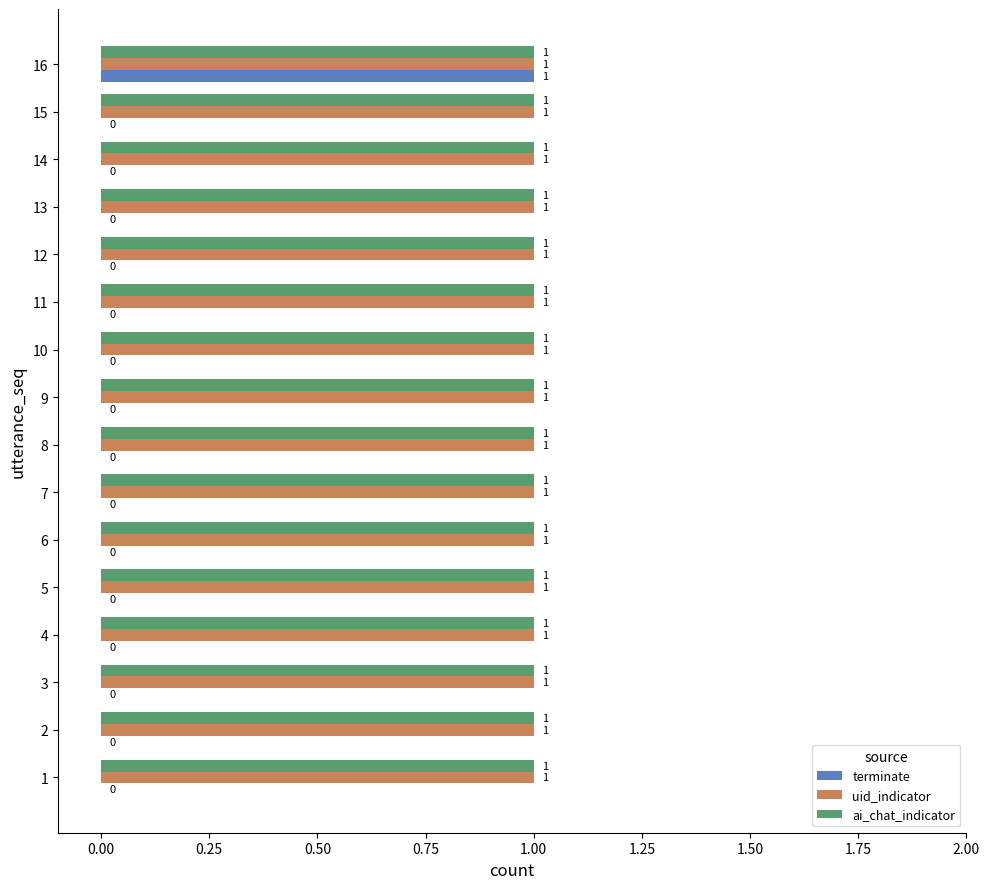

The uid_indicator series shows 1 at 6. True or false?

True